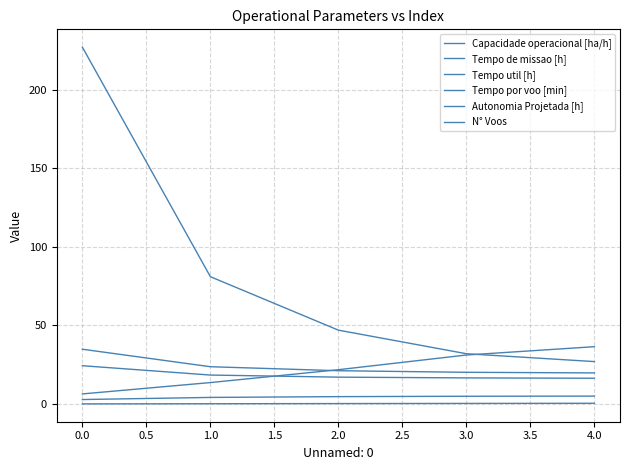

True or false: Tempo de missao [h] has more than 2 points higher than both neighbors.

False